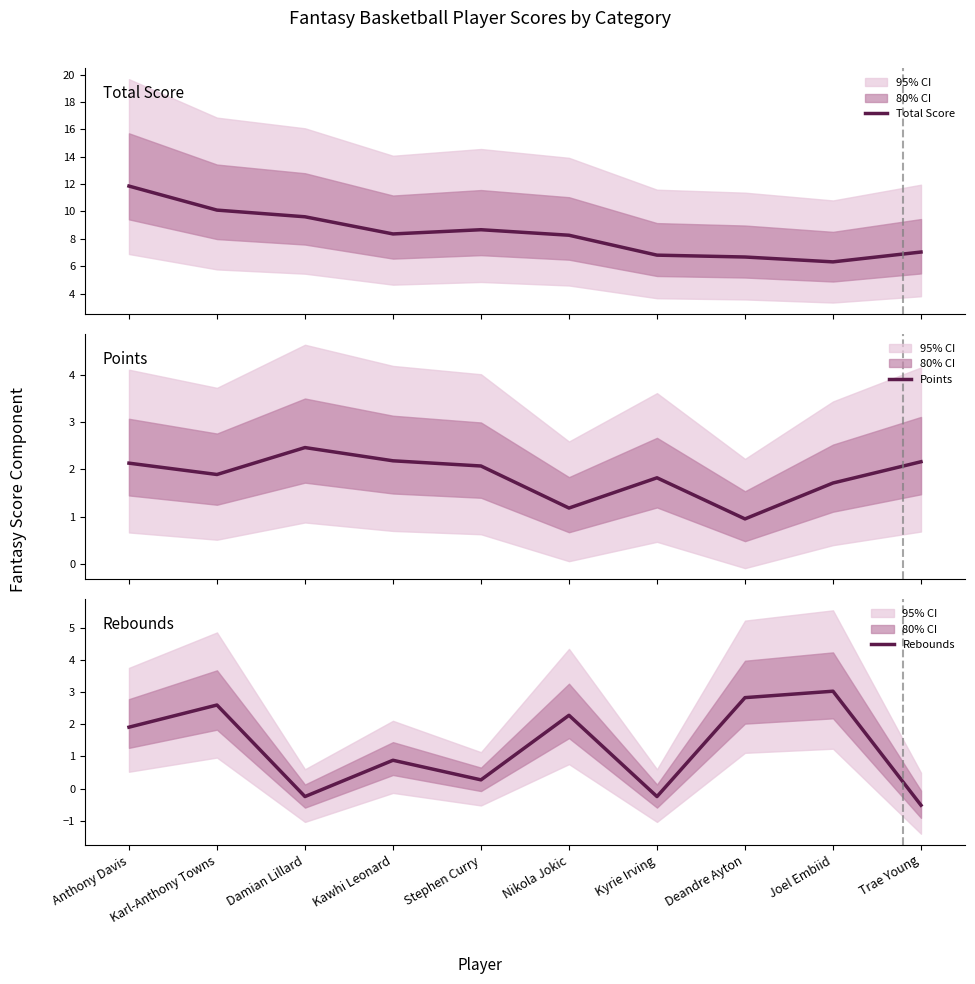

Does the chart have visible grid lines?

No